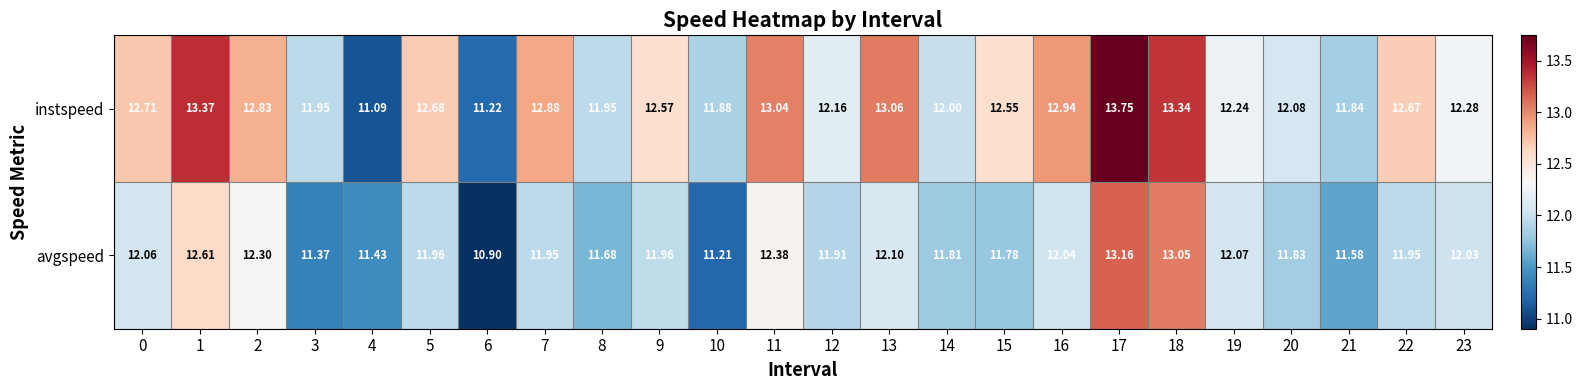

At 14, list the series in order from smallest to largest.

avgspeed, instspeed